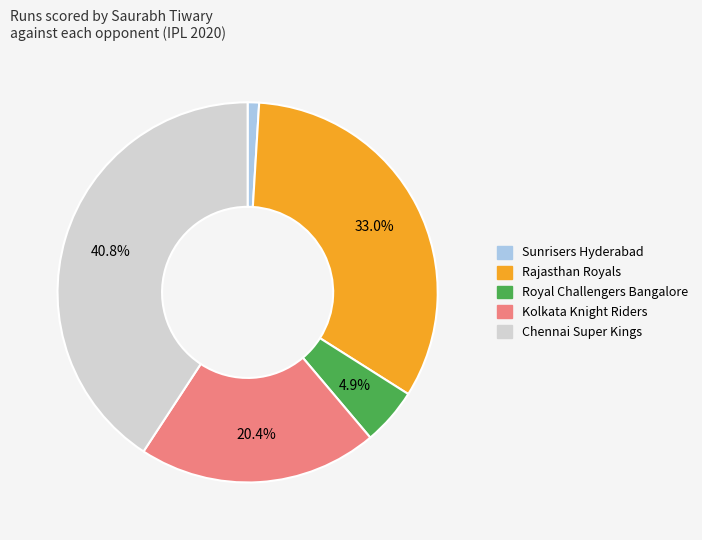

To the nearest percent, what percentage of the pie is Sunrisers Hyderabad?

1%